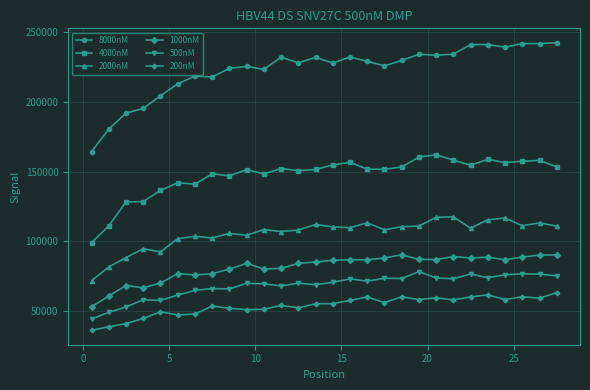

True or false: 500nM and 2000nM intersect in this chart.

False